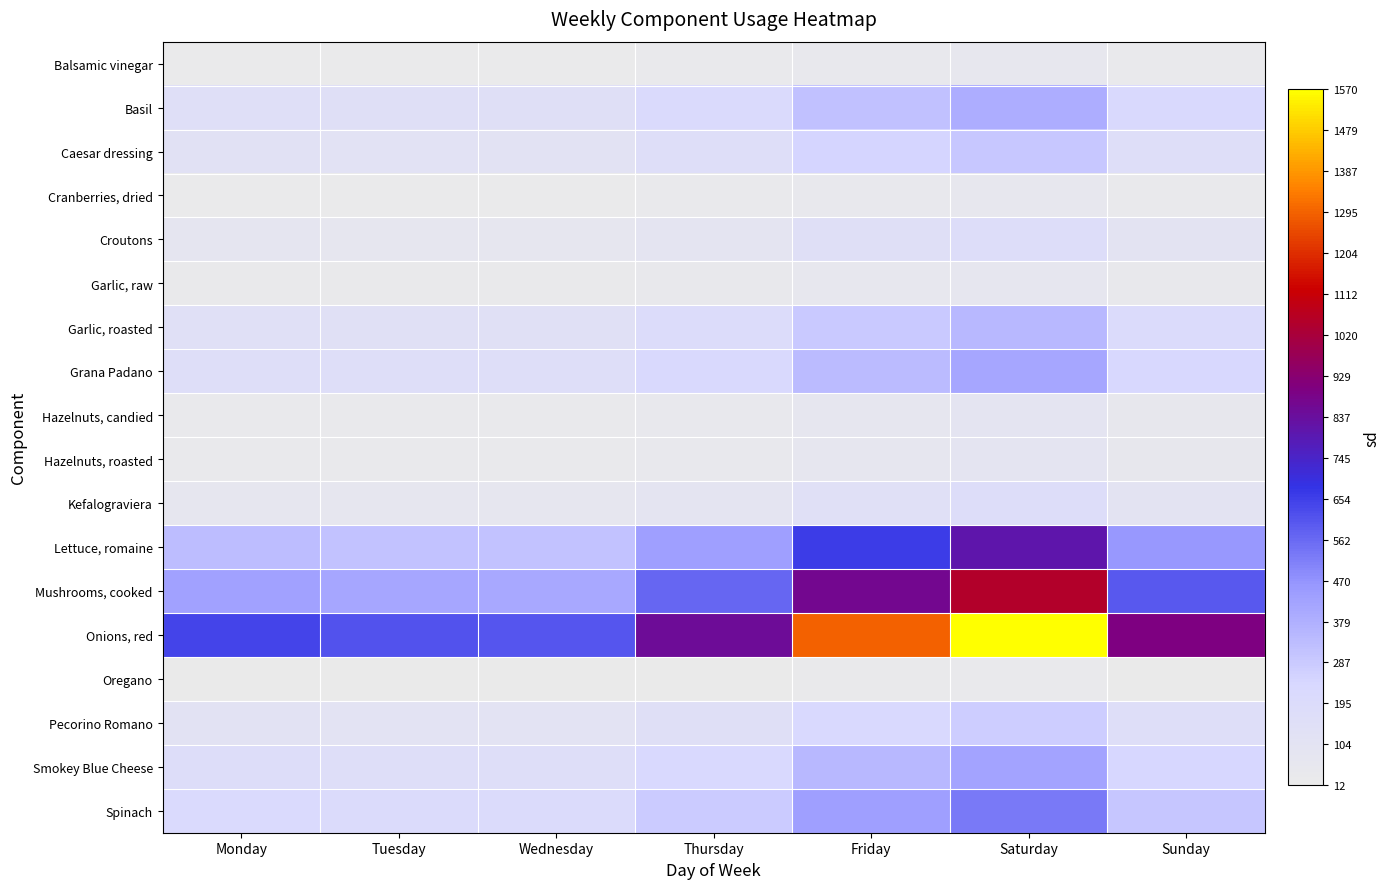

Which series has the largest range (max minus min)?

Onions, red